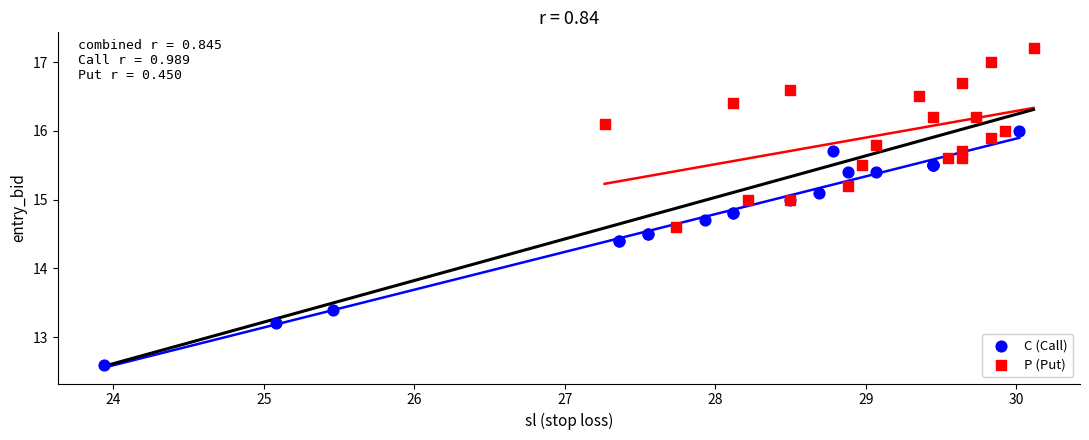

Which series reaches the maximum Y coordinate?

P (Put)